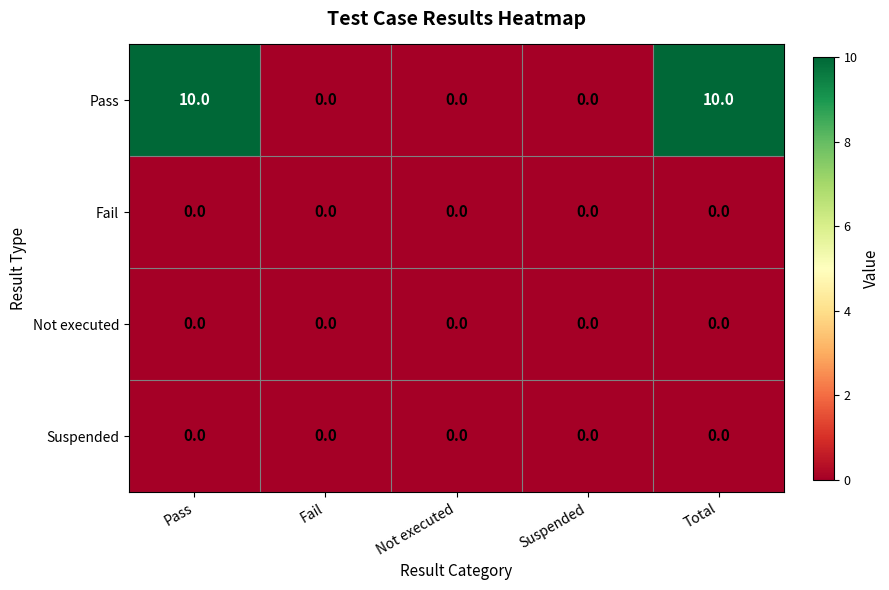

What is the greatest value displayed?

10